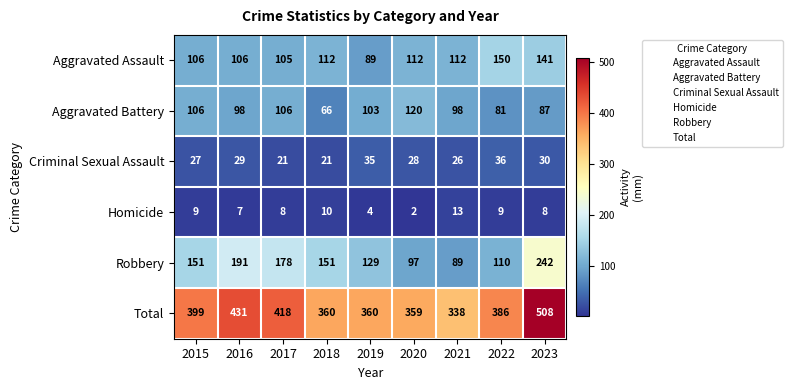

What is the maximum value shown in the chart?

508